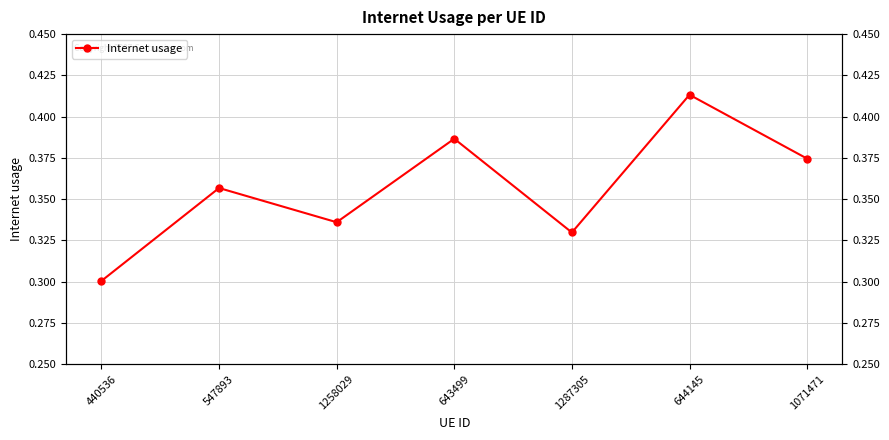

What is the difference between the second highest and second lowest values?

0.1